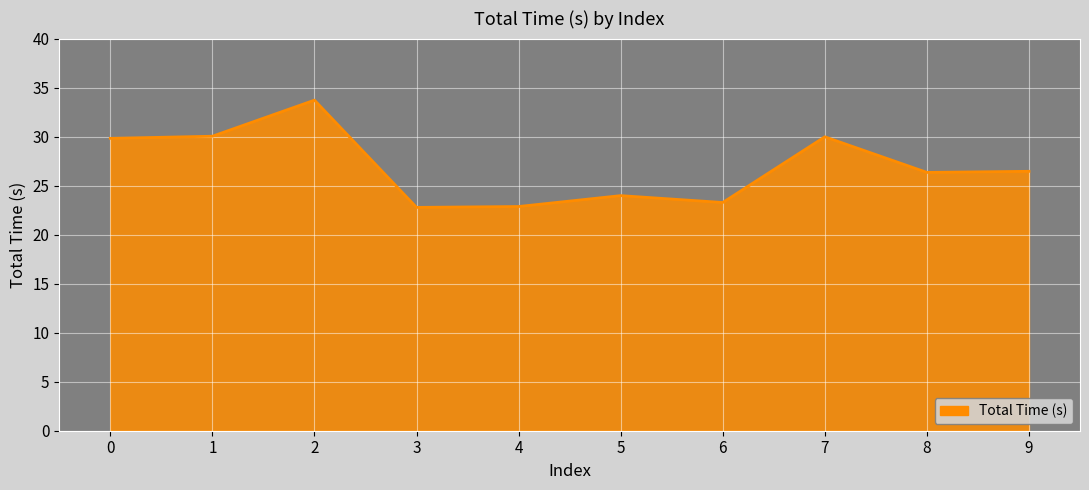

True or false: there are more than 1 points higher than both neighbors.

True